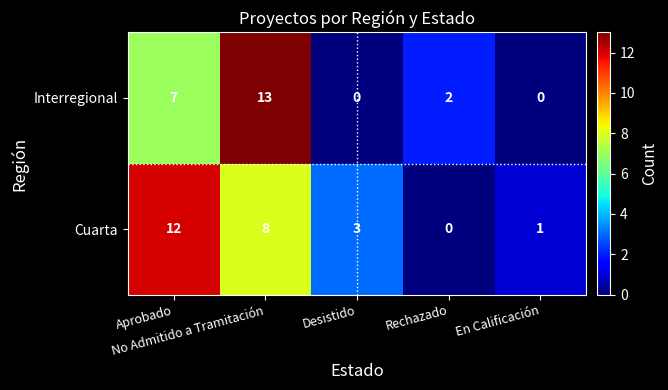

Which series has the largest range (max minus min)?

Interregional